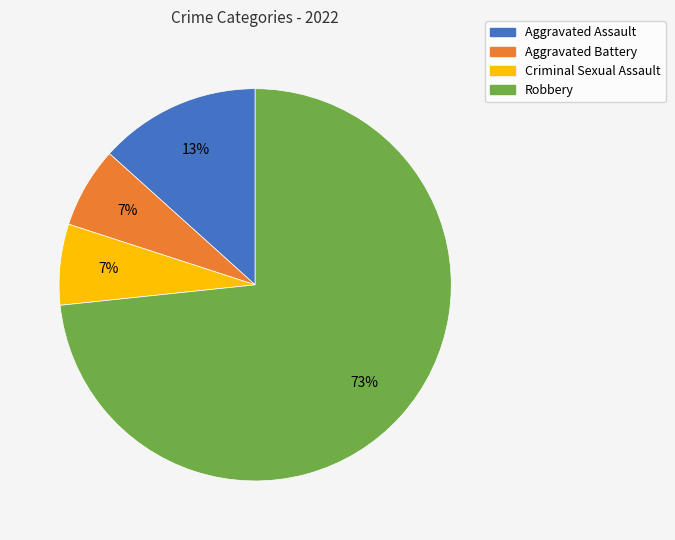

To the nearest percent, what is the average slice percentage?

25%